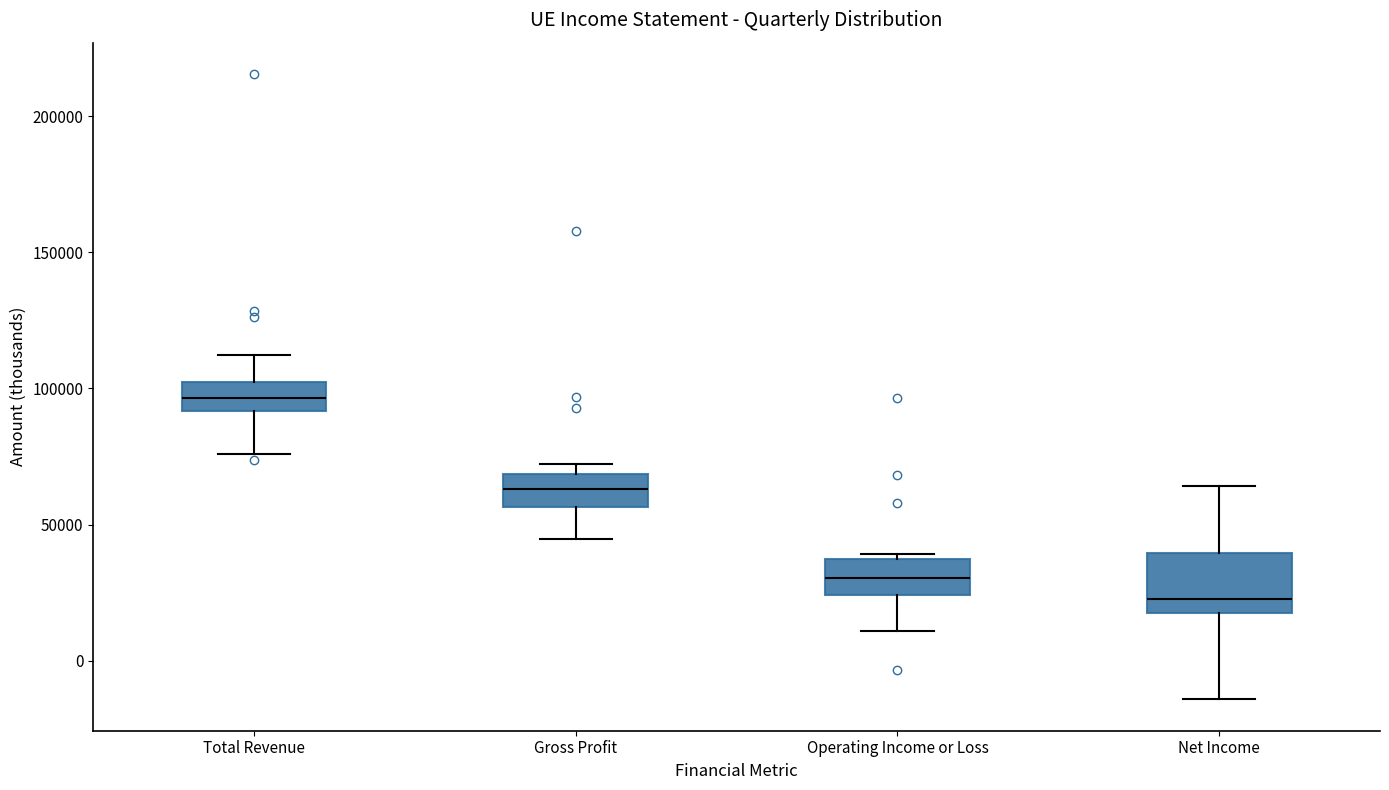

Where does the lower whisker of the box for Net Income end on the y-axis? The values are not printed on the chart, so give them approximately, as read against the axis.

-15000